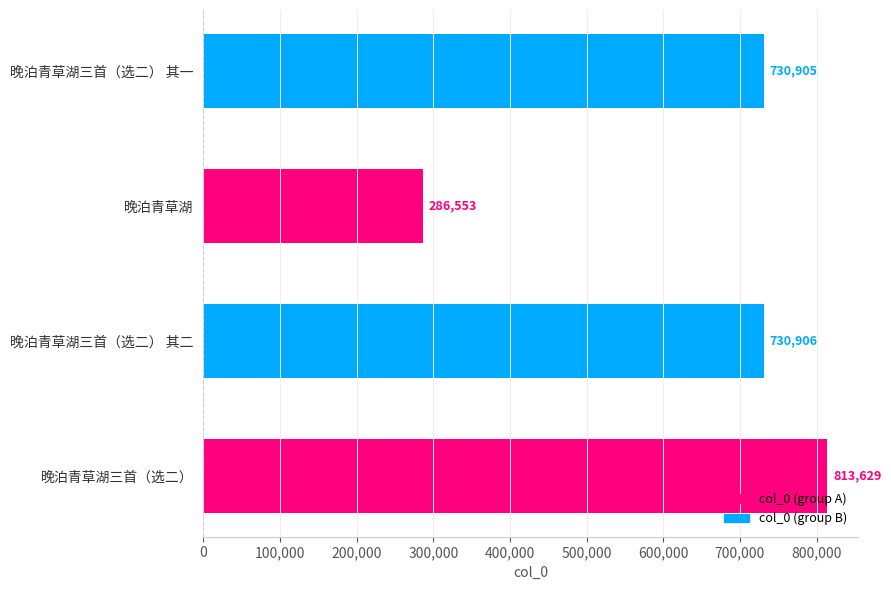

How many categories are shown in the chart?

4